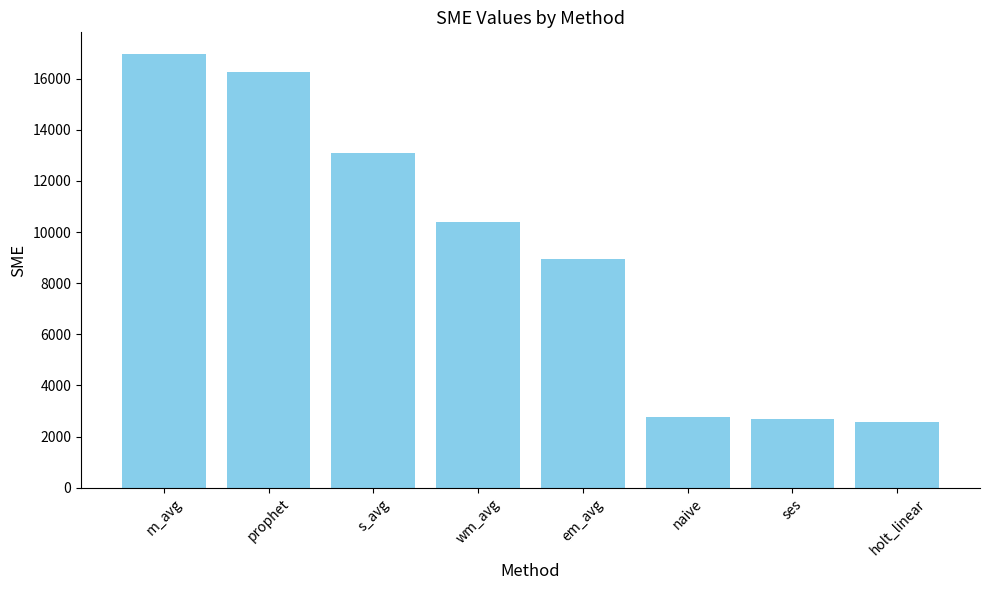

What is the value of the 6th bar from the left?

2774.9